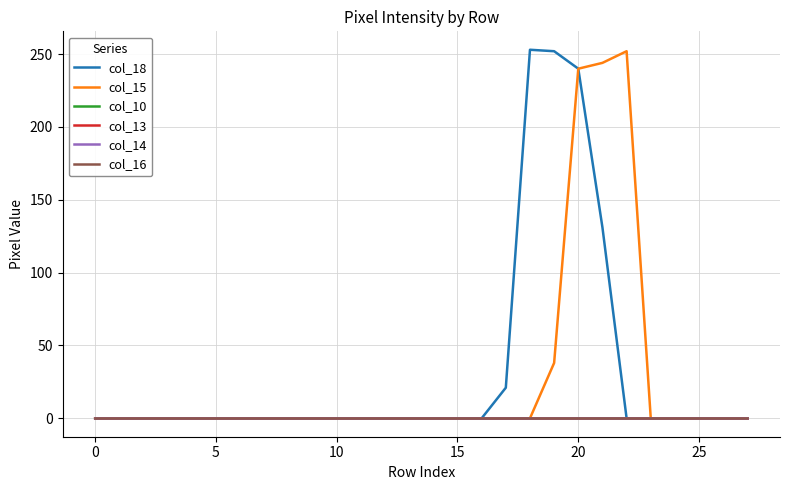

Where is col_15 nearest to the value 126?

19